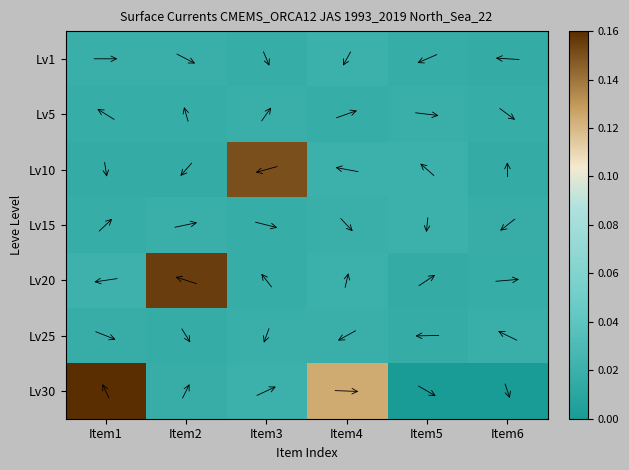

Between Item3 and Item6, which is larger?

Item3